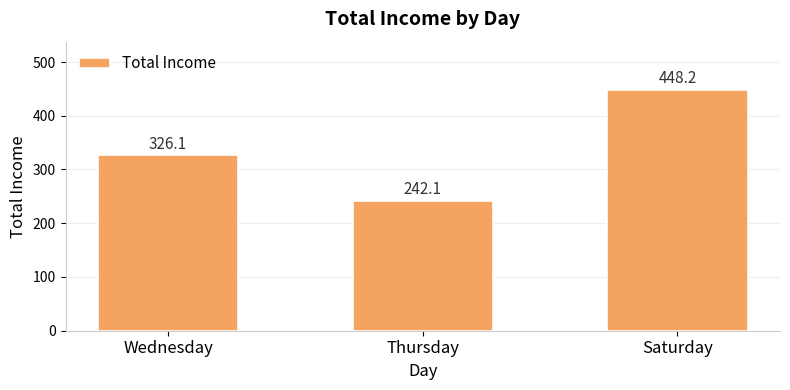

What is the maximum value shown in the chart?

448.2